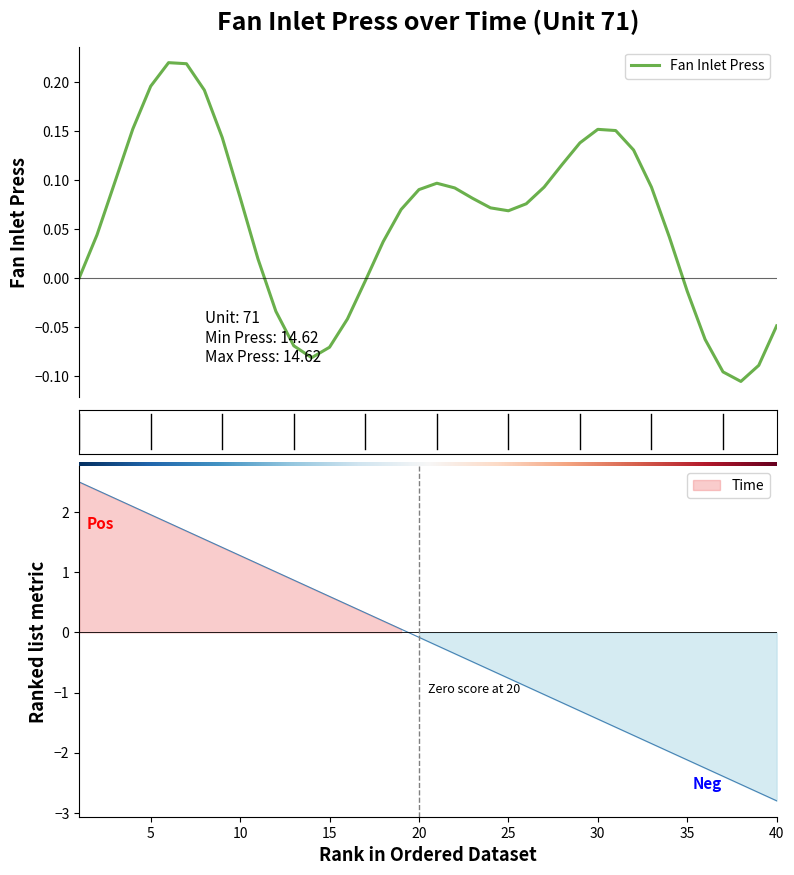

How many series are shown in this chart?

1